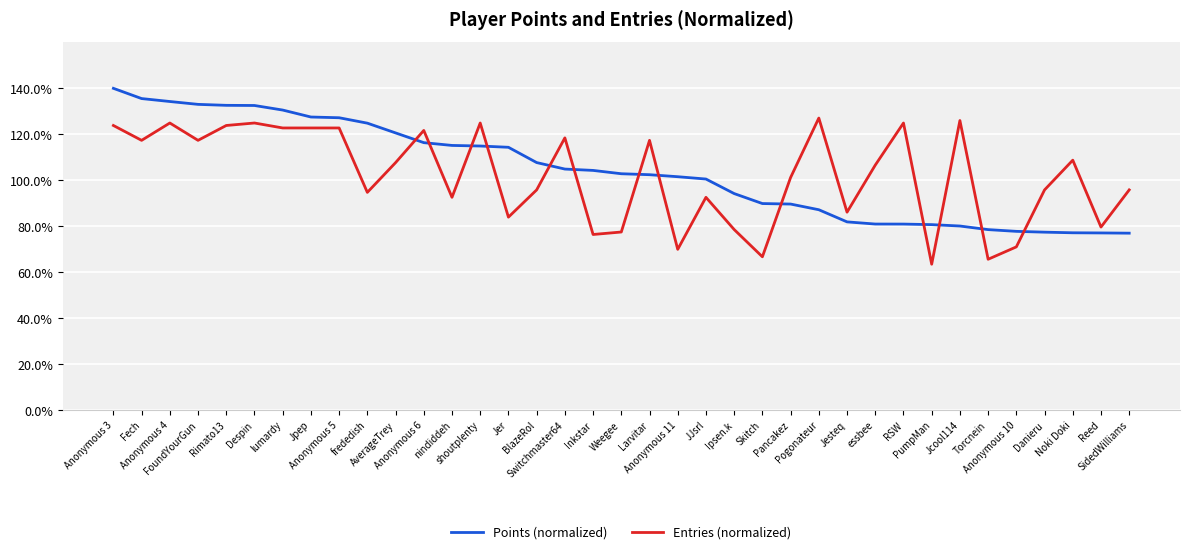

What are all the series names shown in the legend?

Points (normalized), Entries (normalized)